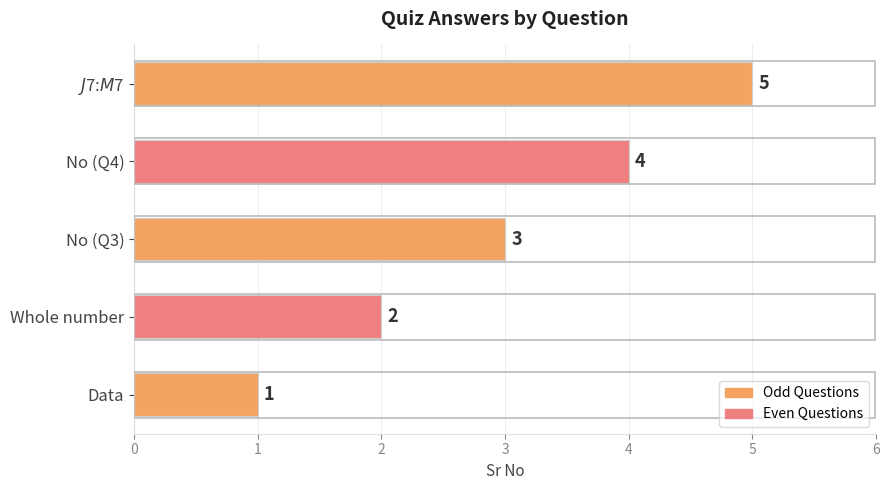

What is the sum of all values?

15